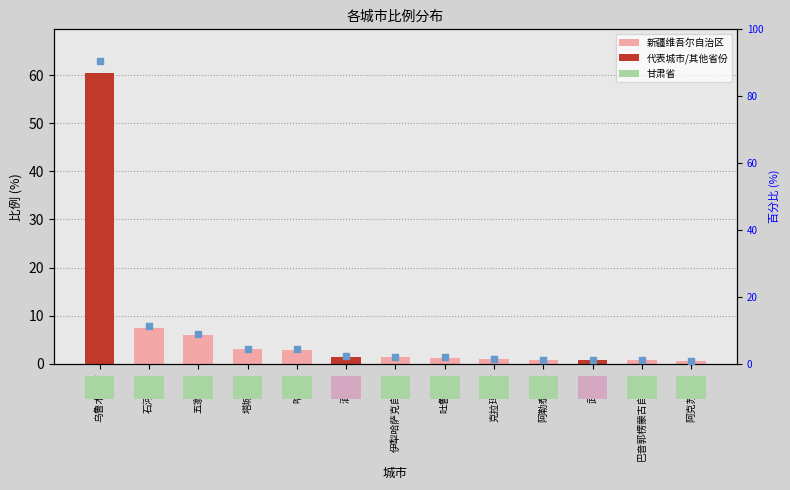

Which series reaches the maximum Y coordinate?

百分比估算